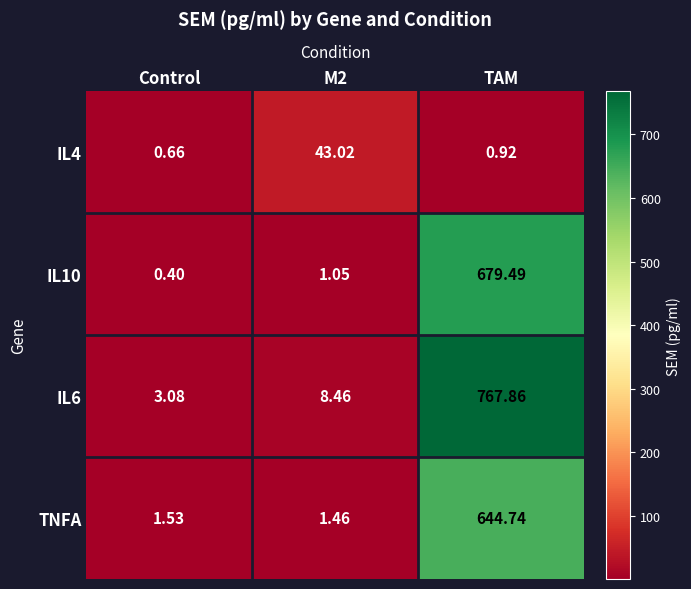

Between Control and M2, which series saw the biggest shift?

IL4